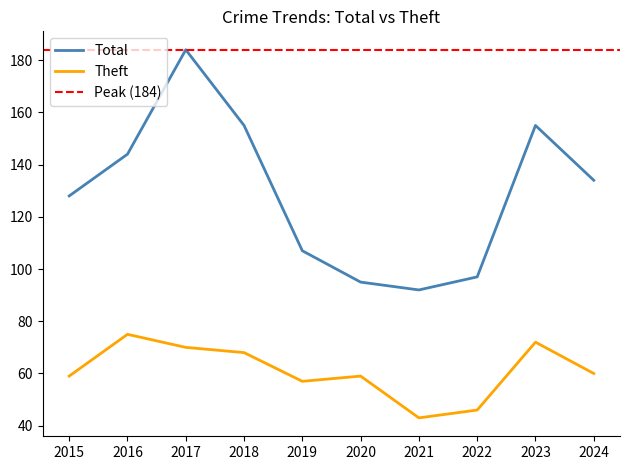

Reading left to right, transcribe all the data shown in this chart.

Total: 128	144	184	155	107	95	92	97	155	134
Theft: 59	75	70	68	57	59	43	46	72	60